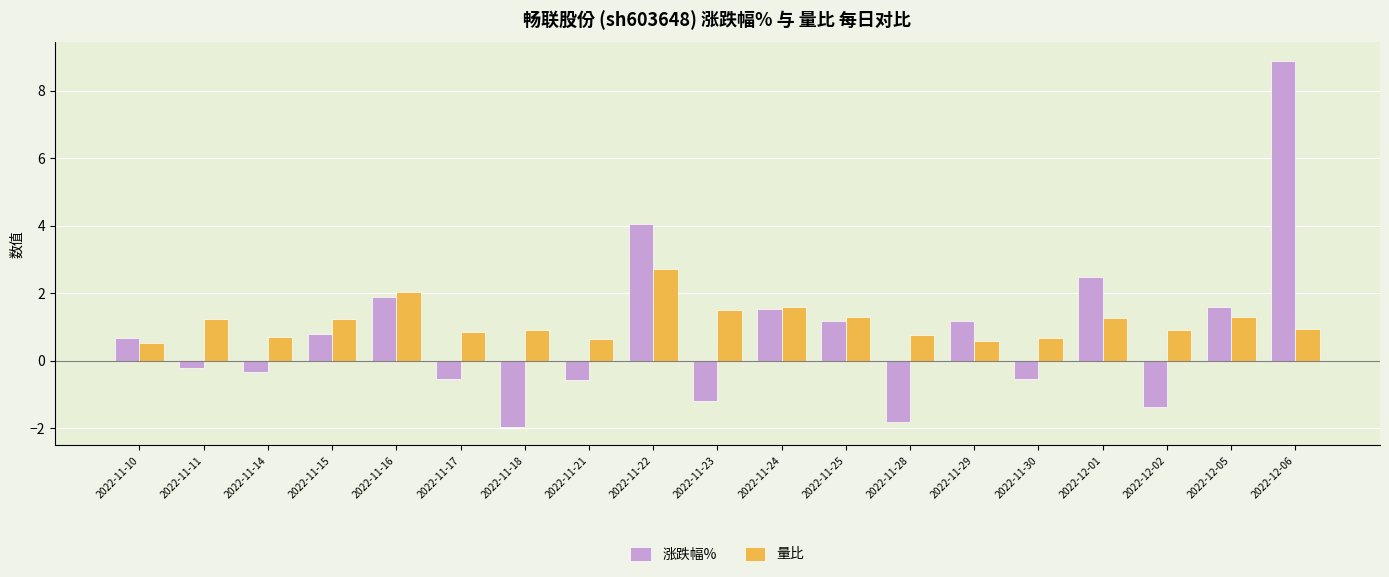

What position from the left is 2022-11-23?

10